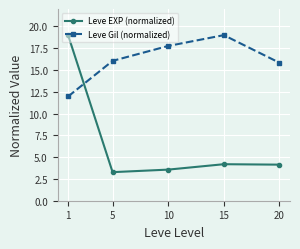

What is the minimum value for Leve Gil (normalized)?

12.0